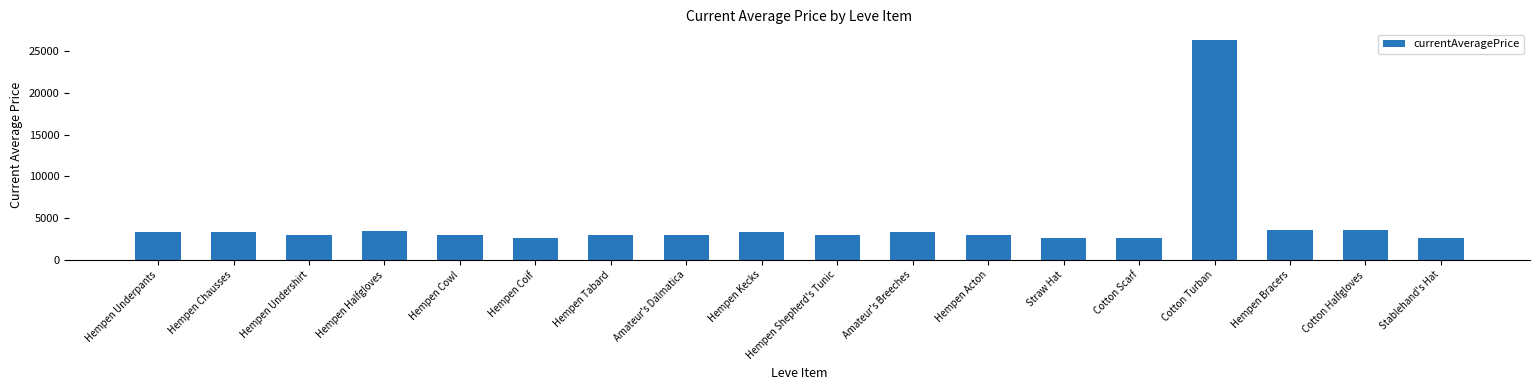

What is the maximum value shown in the chart?

26304